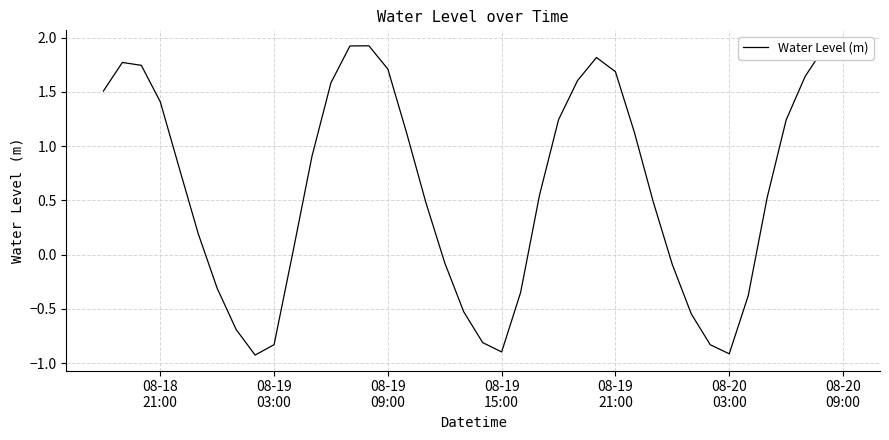

What is the minimum value shown in the chart?

-0.9